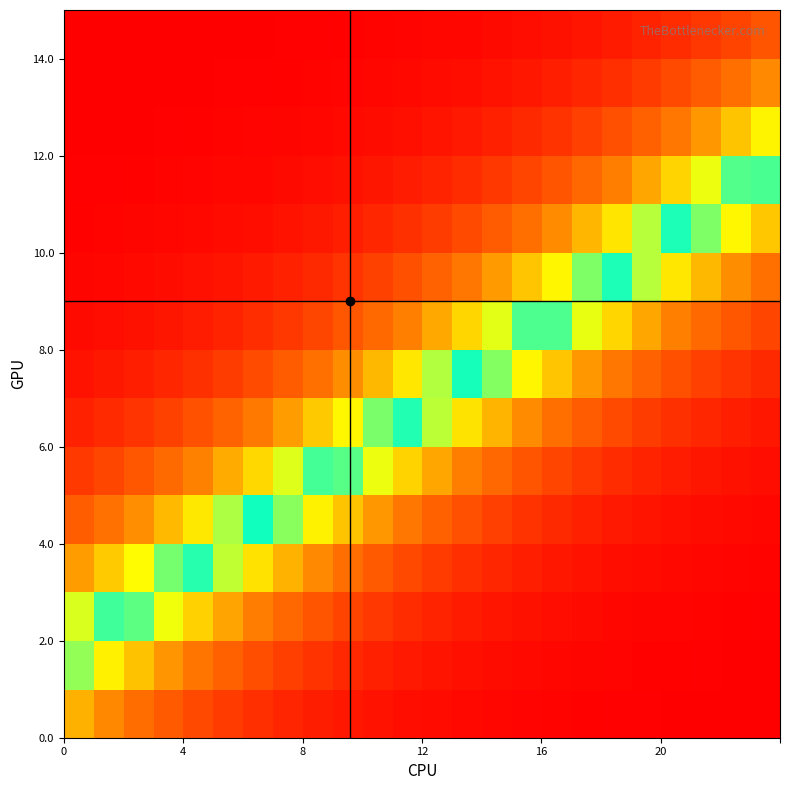

What is the maximum value shown in the chart?

1.0